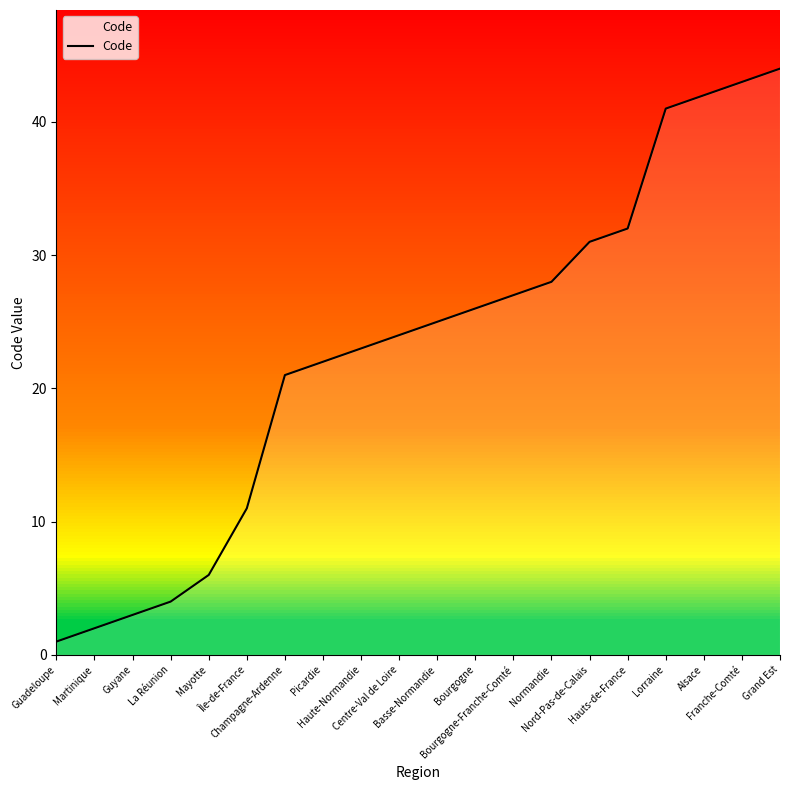

True or false: there are more than 1 points higher than both neighbors.

False